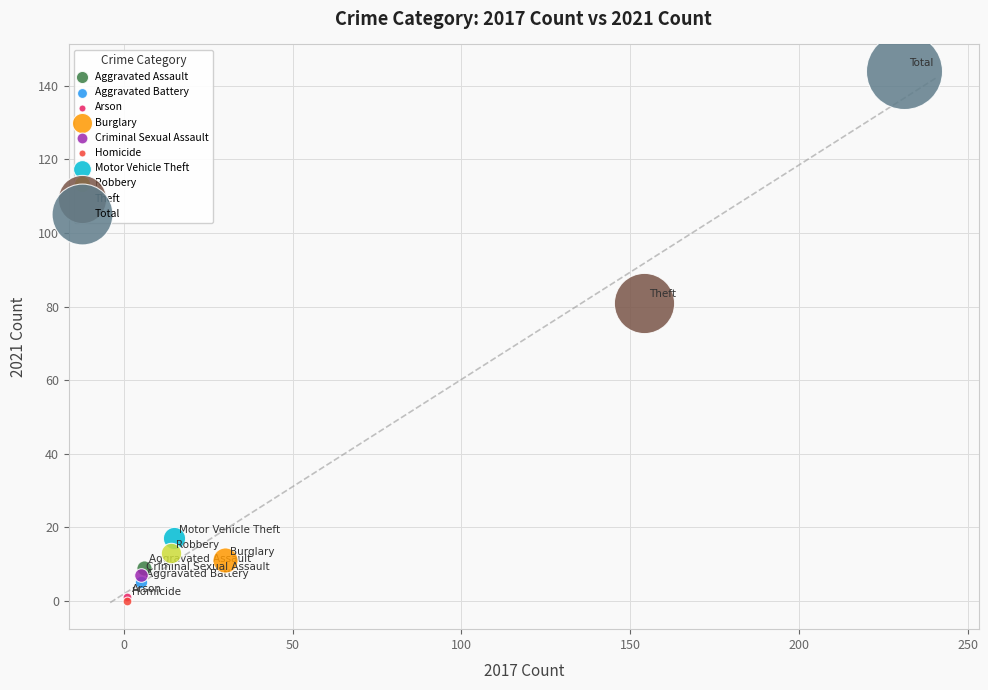

What are all the series names shown in the legend?

Aggravated Assault, Aggravated Battery, Arson, Burglary, Criminal Sexual Assault, Homicide, Motor Vehicle Theft, Robbery, Theft, Total